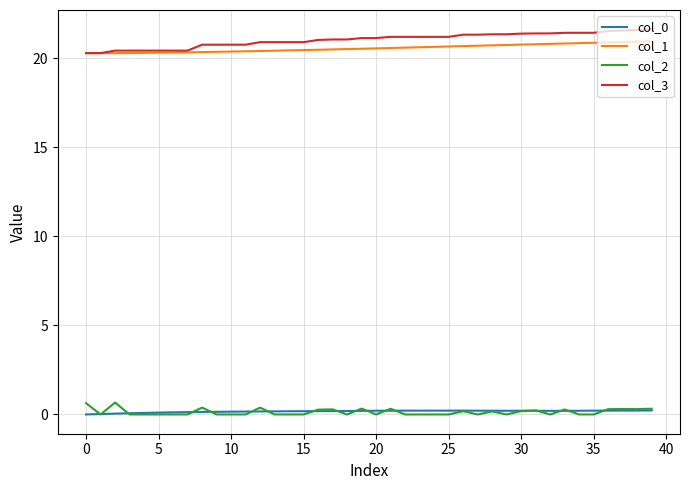

What is the greatest value displayed?

21.6